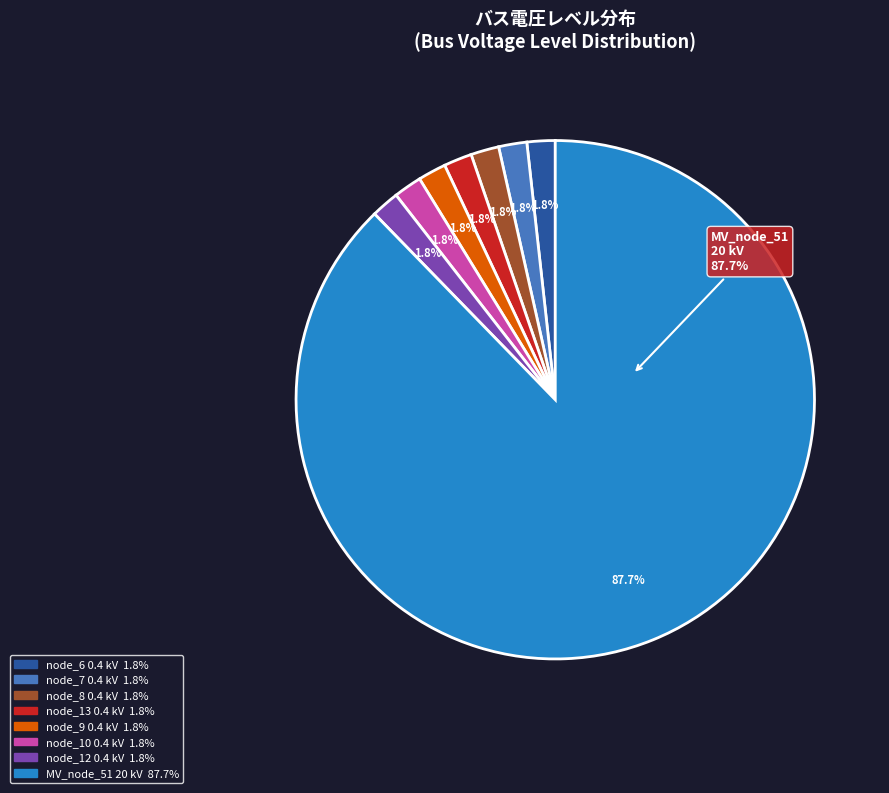

Does any single category account for the majority?

Yes